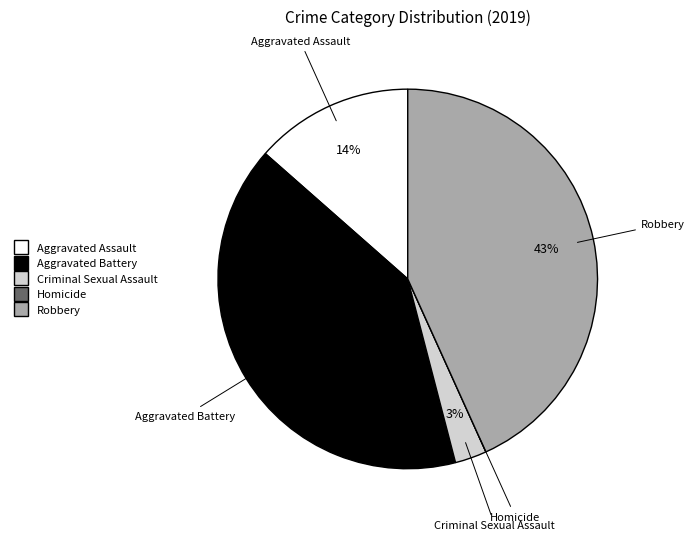

Is there any slice that represents more than half of the pie?

No